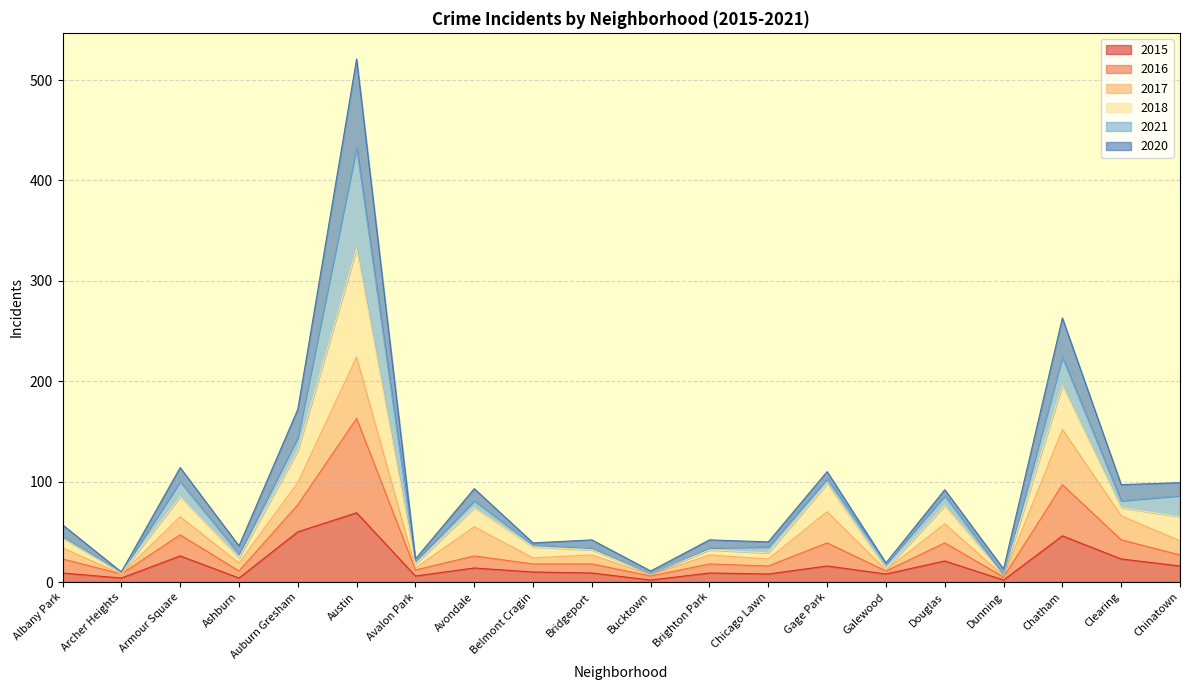

What is the maximum value for 2015?

69